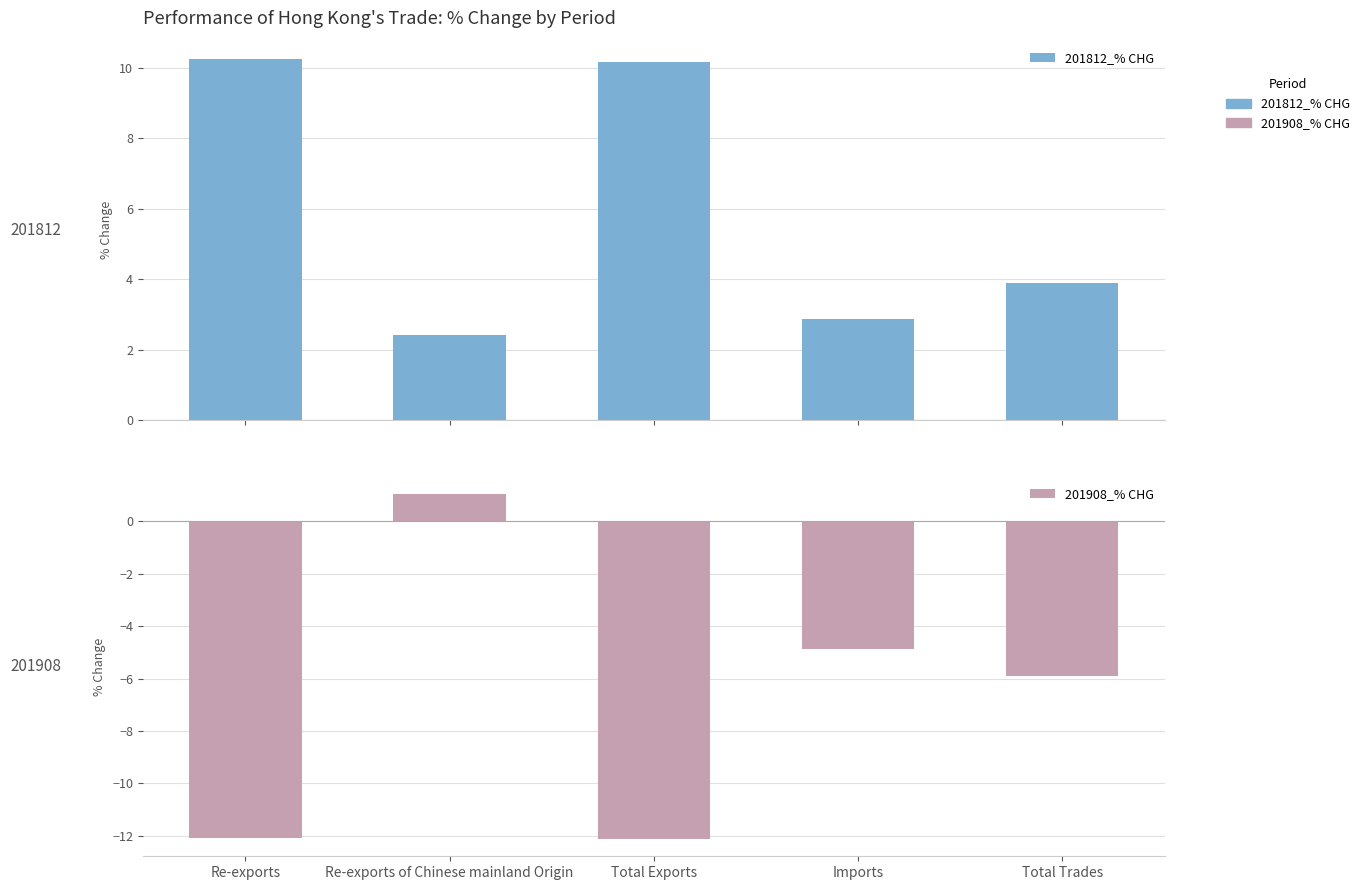

How many bars are there in total?

10